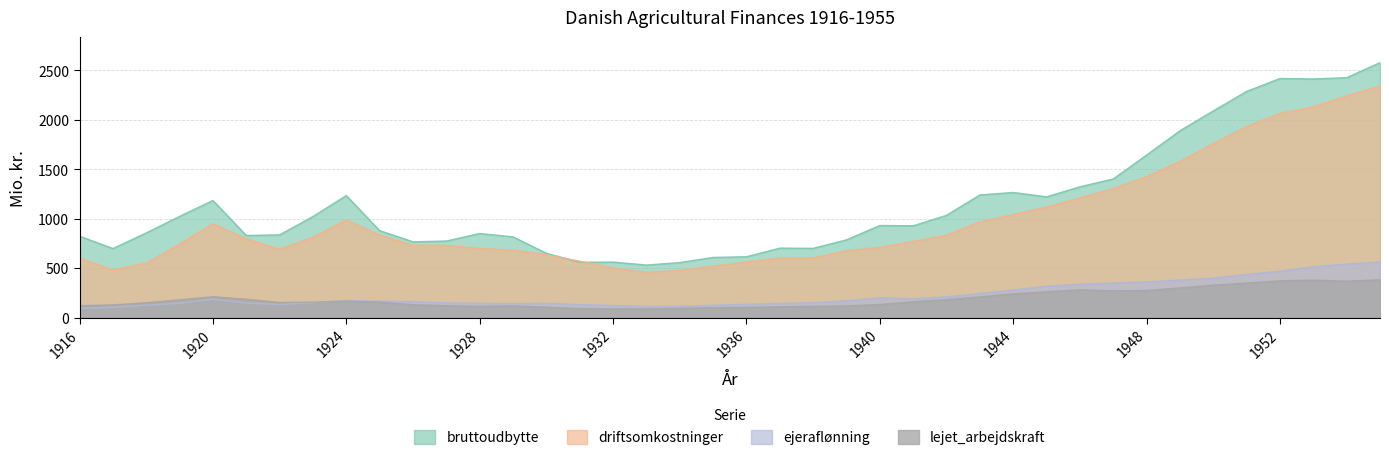

How many values in the bruttoudbytte series are below 929?

20